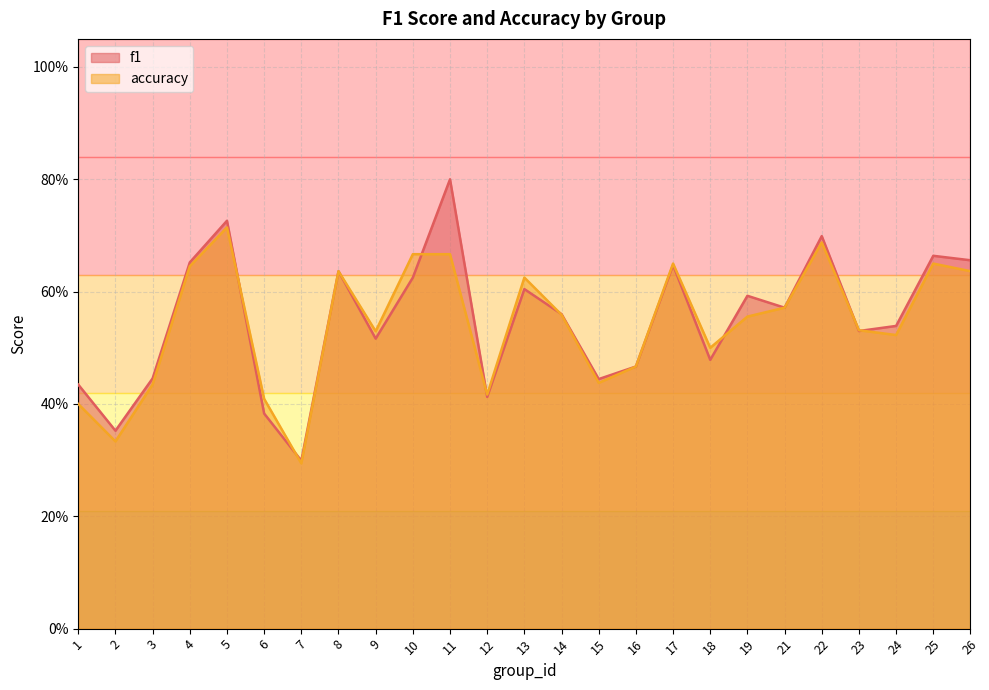

Reading right to left, transcribe all the data shown in this chart.

f1: 0.7	0.7	0.5	0.5	0.7	0.6	0.6	0.5	0.6	0.5	0.4	0.6	0.6	0.4	0.8	0.6	0.5	0.6	0.3	0.4	0.7	0.7	0.4	0.4	0.4
accuracy: 0.6	0.7	0.5	0.5	0.7	0.6	0.6	0.5	0.7	0.5	0.4	0.6	0.6	0.4	0.7	0.7	0.5	0.6	0.3	0.4	0.7	0.6	0.4	0.3	0.4